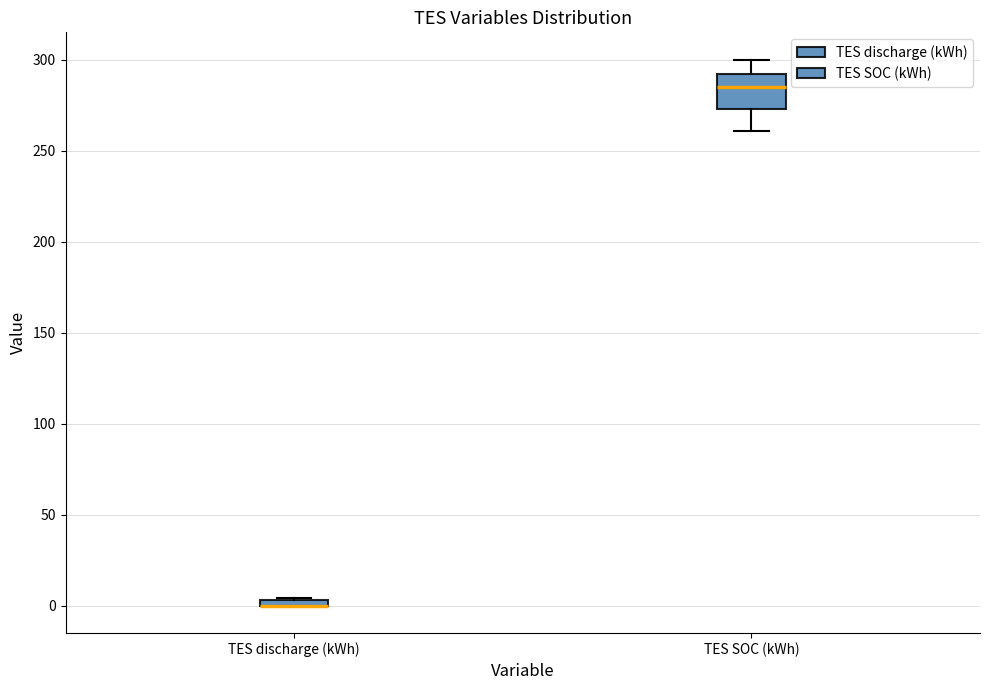

Which box is the tallest, from its lower edge to its upper edge?

TES SOC (kWh)